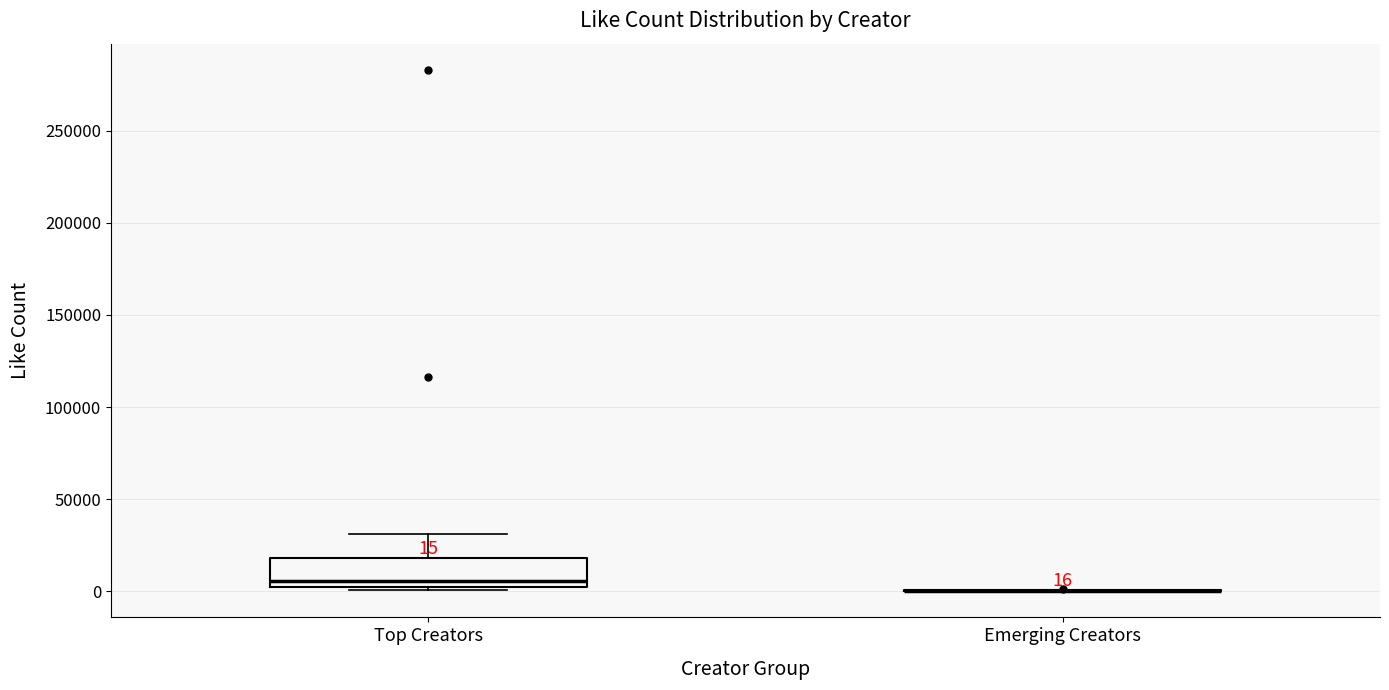

Which box is the tallest, from its lower edge to its upper edge?

Top Creators